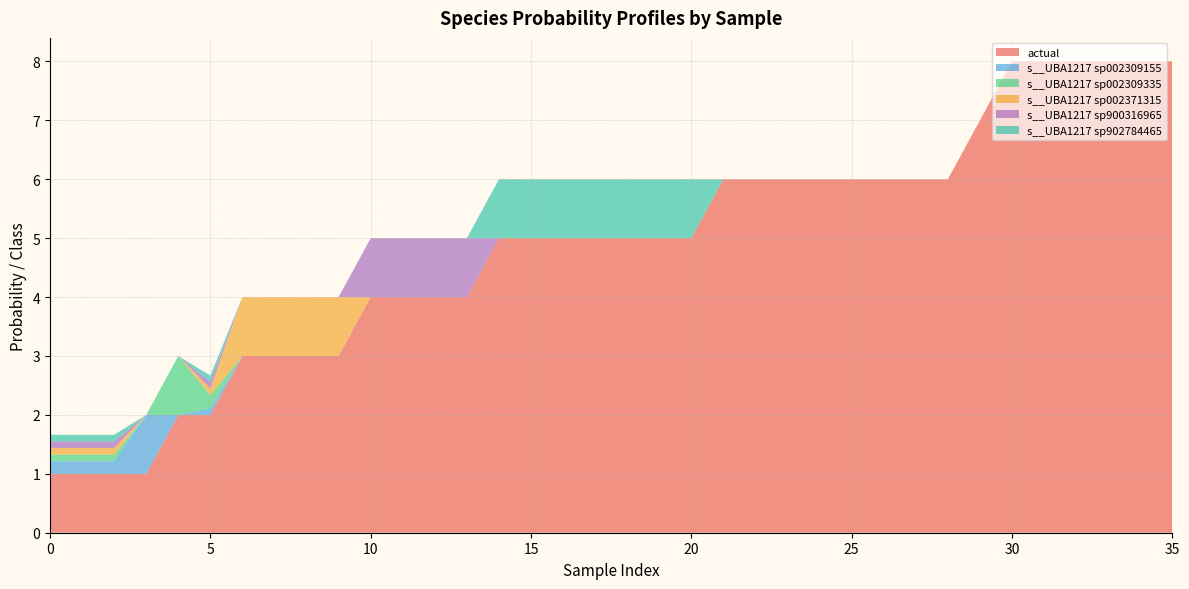

Reading left to right, extract all data points from this chart.

actual: 1.0	1.0	1.0	1.0	2.0	2.0	3.0	3.0	3.0	3.0	4.0	4.0	4.0	4.0	5.0	5.0	5.0	5.0	5.0	5.0	5.0	6.0	6.0	6.0	6.0	6.0	6.0	6.0	6.0	7.0	8.0	8.0	8.0	8.0	8.0	8.0
s__UBA1217 sp002309155: 0.2	0.2	0.2	1.0	0.0	0.1	0.0	0.0	0.0	0.0	0.0	0.0	0.0	0.0	0.0	0.0	0.0	0.0	0.0	0.0	0.0	0.0	0.0	0.0	0.0	0.0	0.0	0.0	0.0	0.0	0.0	0.0	0.0	0.0	0.0	0.0
s__UBA1217 sp002309335: 0.1	0.1	0.1	0.0	1.0	0.2	0.0	0.0	0.0	0.0	0.0	0.0	0.0	0.0	0.0	0.0	0.0	0.0	0.0	0.0	0.0	0.0	0.0	0.0	0.0	0.0	0.0	0.0	0.0	0.0	0.0	0.0	0.0	0.0	0.0	0.0
s__UBA1217 sp002371315: 0.1	0.1	0.1	0.0	0.0	0.1	1.0	1.0	1.0	1.0	0.0	0.0	0.0	0.0	0.0	0.0	0.0	0.0	0.0	0.0	0.0	0.0	0.0	0.0	0.0	0.0	0.0	0.0	0.0	0.0	0.0	0.0	0.0	0.0	0.0	0.0
s__UBA1217 sp900316965: 0.1	0.1	0.1	0.0	0.0	0.1	0.0	0.0	0.0	0.0	1.0	1.0	1.0	1.0	0.0	0.0	0.0	0.0	0.0	0.0	0.0	0.0	0.0	0.0	0.0	0.0	0.0	0.0	0.0	0.0	0.0	0.0	0.0	0.0	0.0	0.0
s__UBA1217 sp902784465: 0.1	0.1	0.1	0.0	0.0	0.1	0.0	0.0	0.0	0.0	0.0	0.0	0.0	0.0	1.0	1.0	1.0	1.0	1.0	1.0	1.0	0.0	0.0	0.0	0.0	0.0	0.0	0.0	0.0	0.0	0.0	0.0	0.0	0.0	0.0	0.0